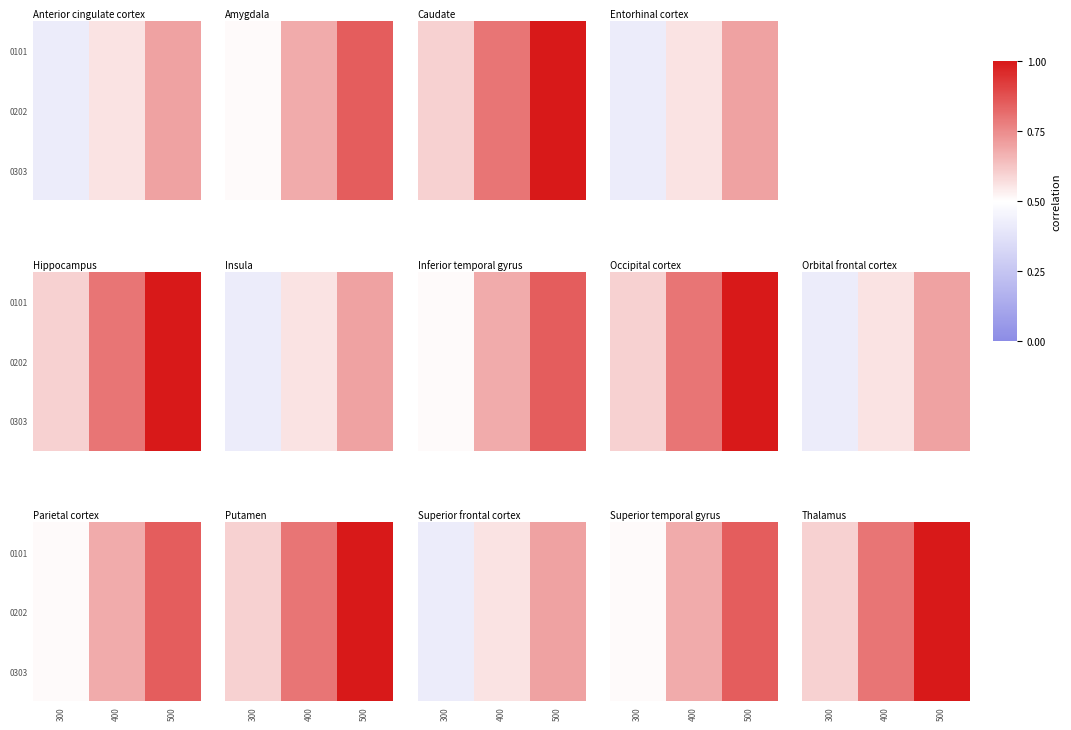

At which category is the sum across all series the highest?

500